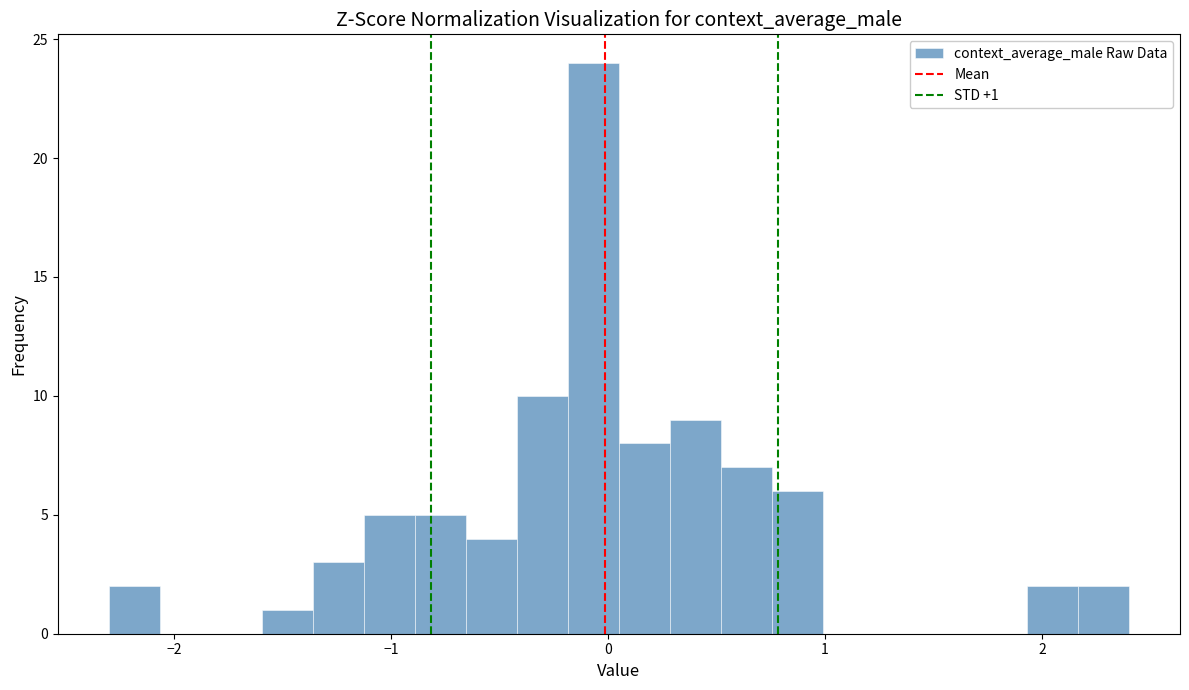

Around what value on the x-axis is the tallest bar? Give the approximate position of its centre, as read against the axis.

-0.1